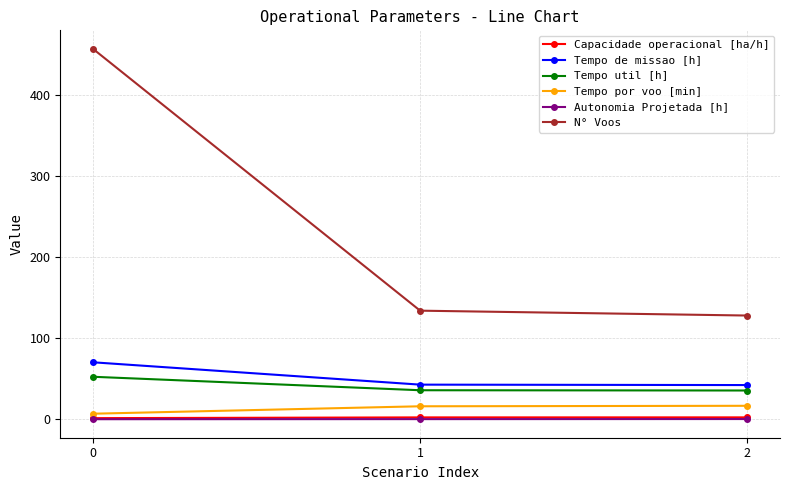

What is the highest value of the Tempo util [h] series?

52.5